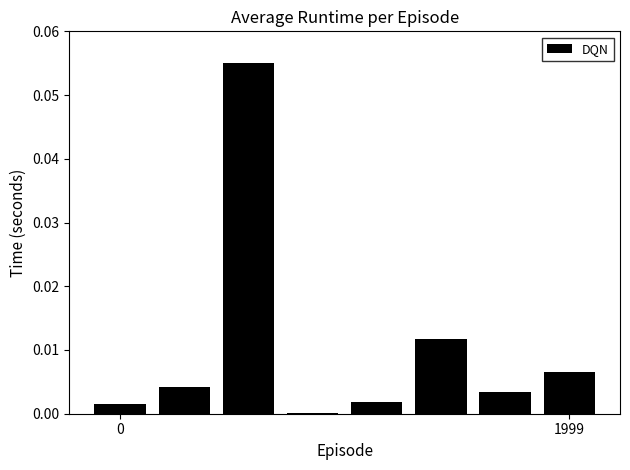

What is the label of the 2nd bar from the right?

6